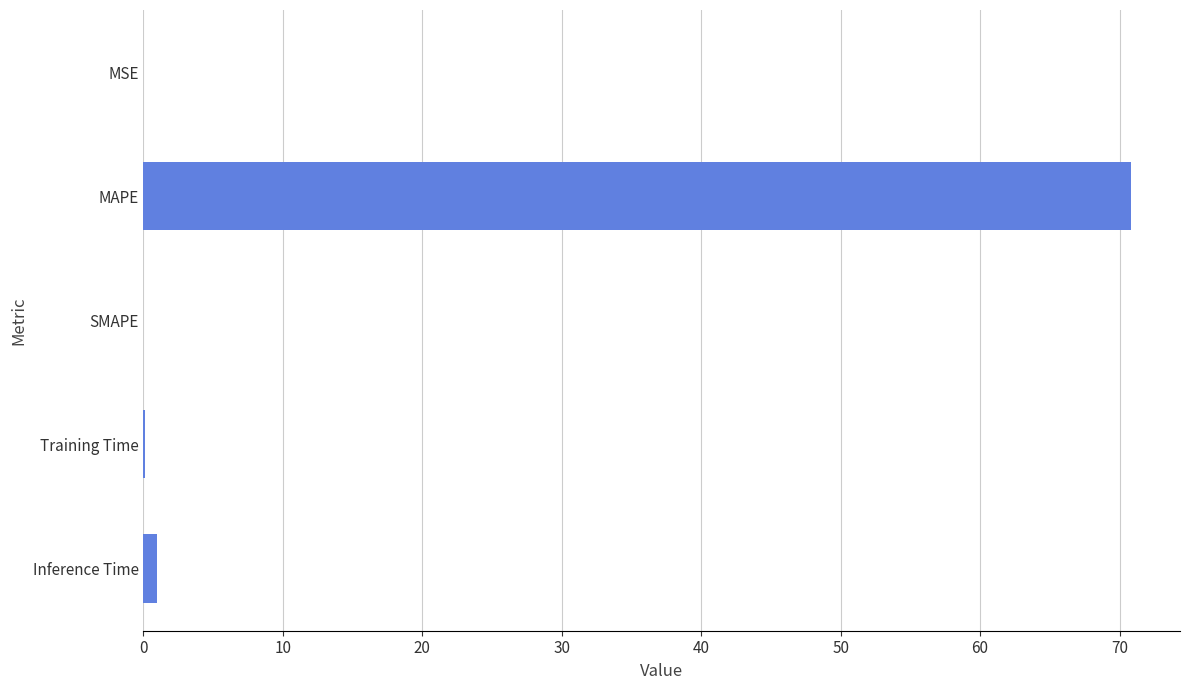

Is it true that the value at SMAPE is -43.6?

False